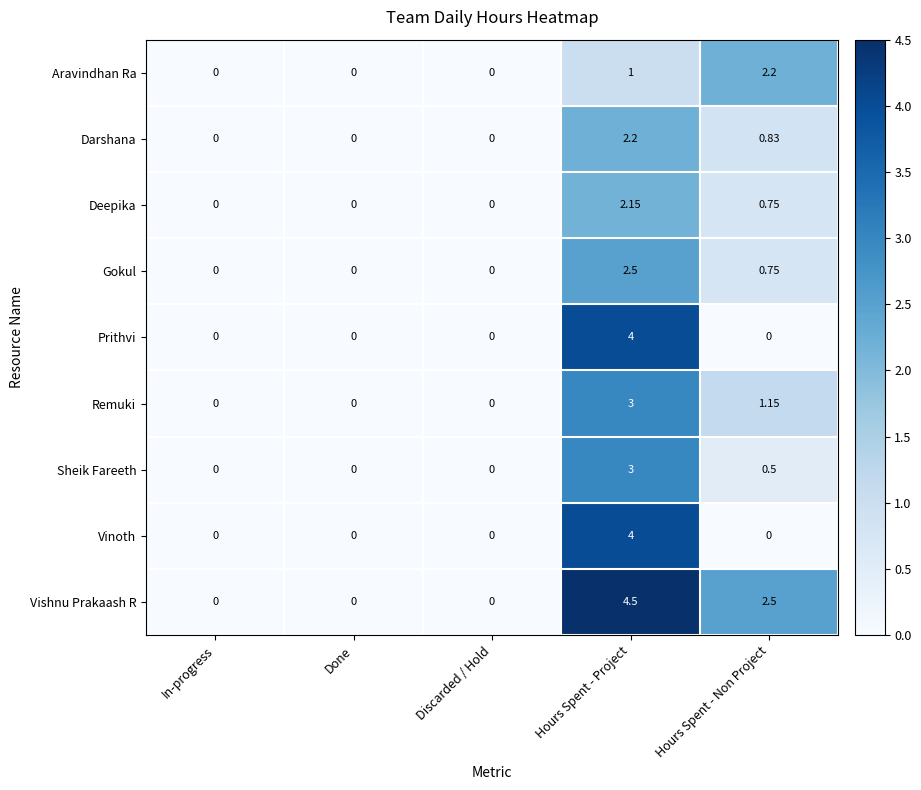

Which series has the largest total across all categories?

Vishnu Prakaash R